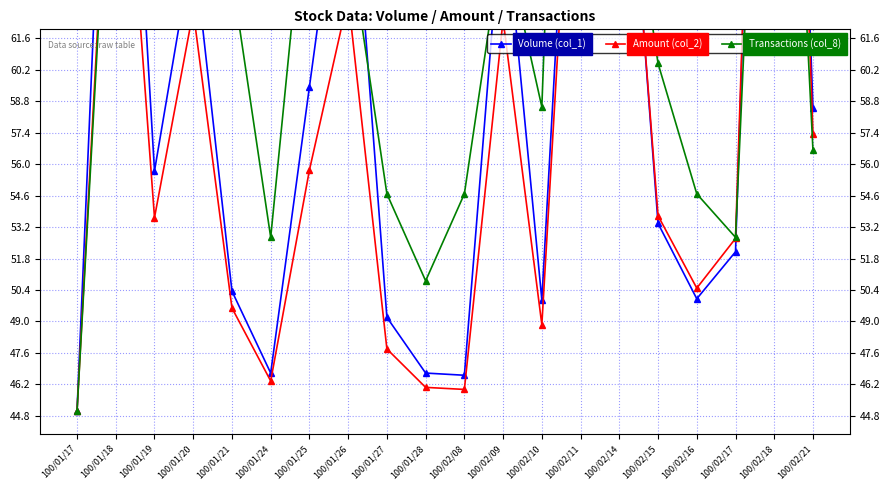

What is the difference between the Amount (col_2) values at 100/02/14 and 100/01/20?

13.0